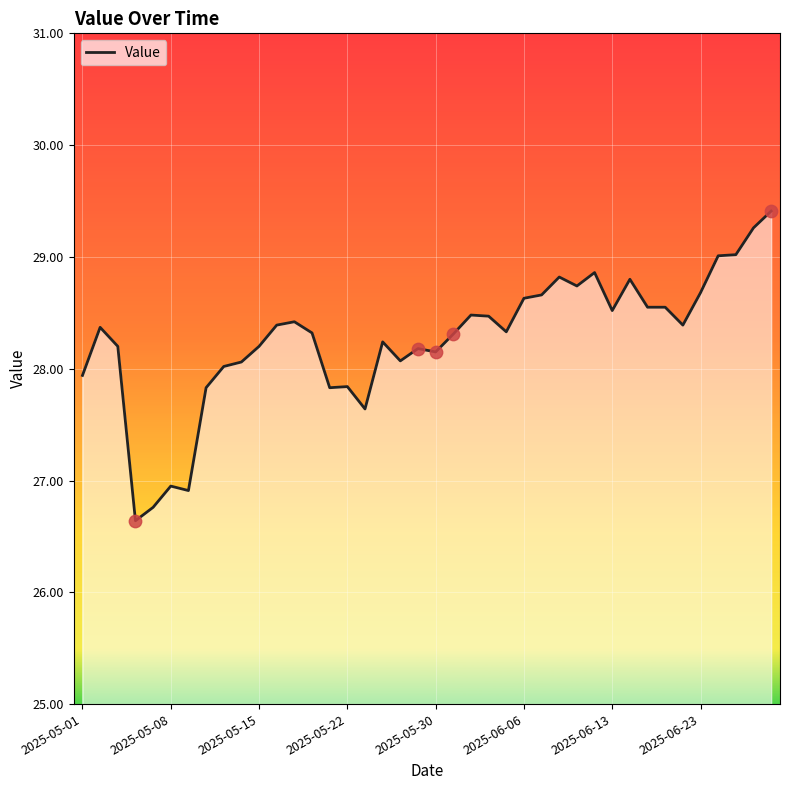

What is the greatest value displayed?

29.4